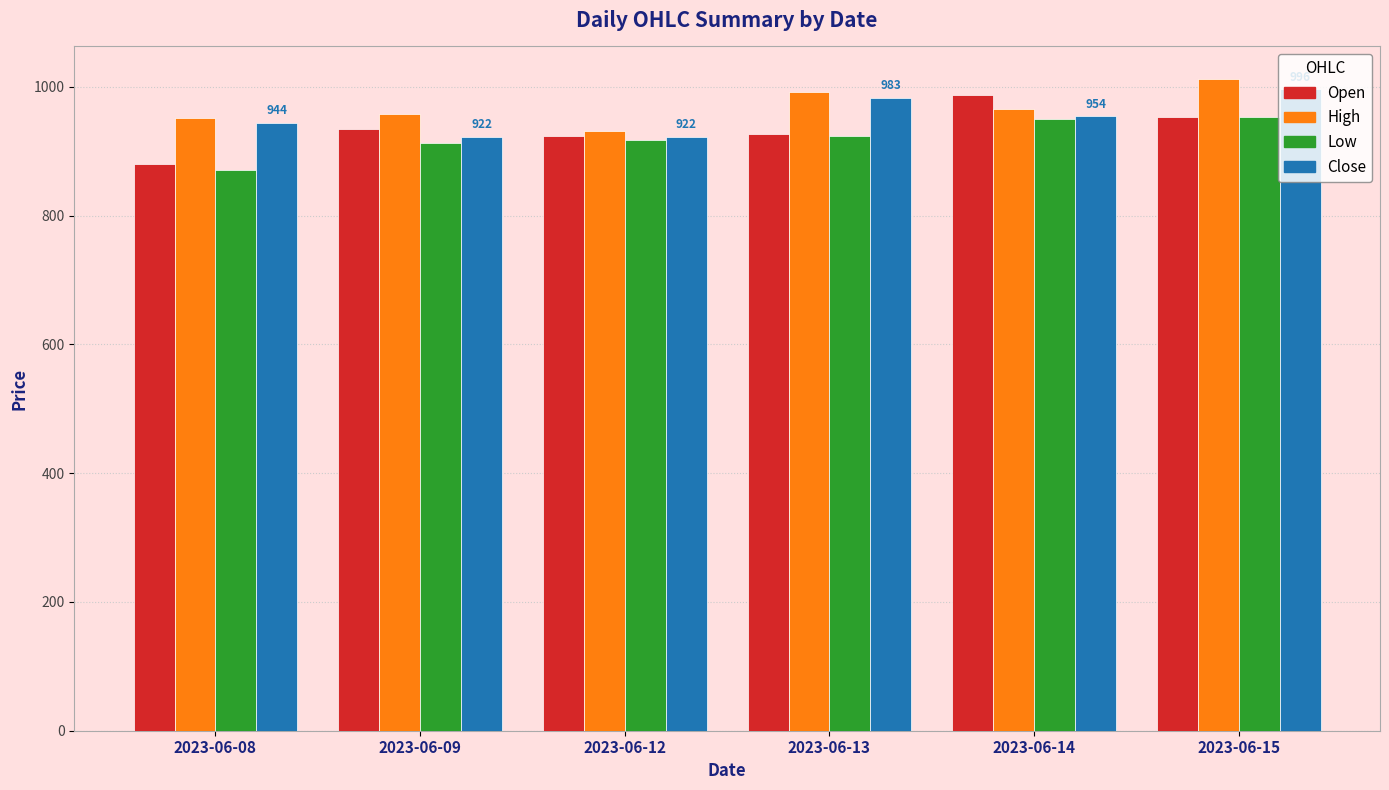

Between 2023-06-09 and 2023-06-14, which series saw the biggest shift?

Open